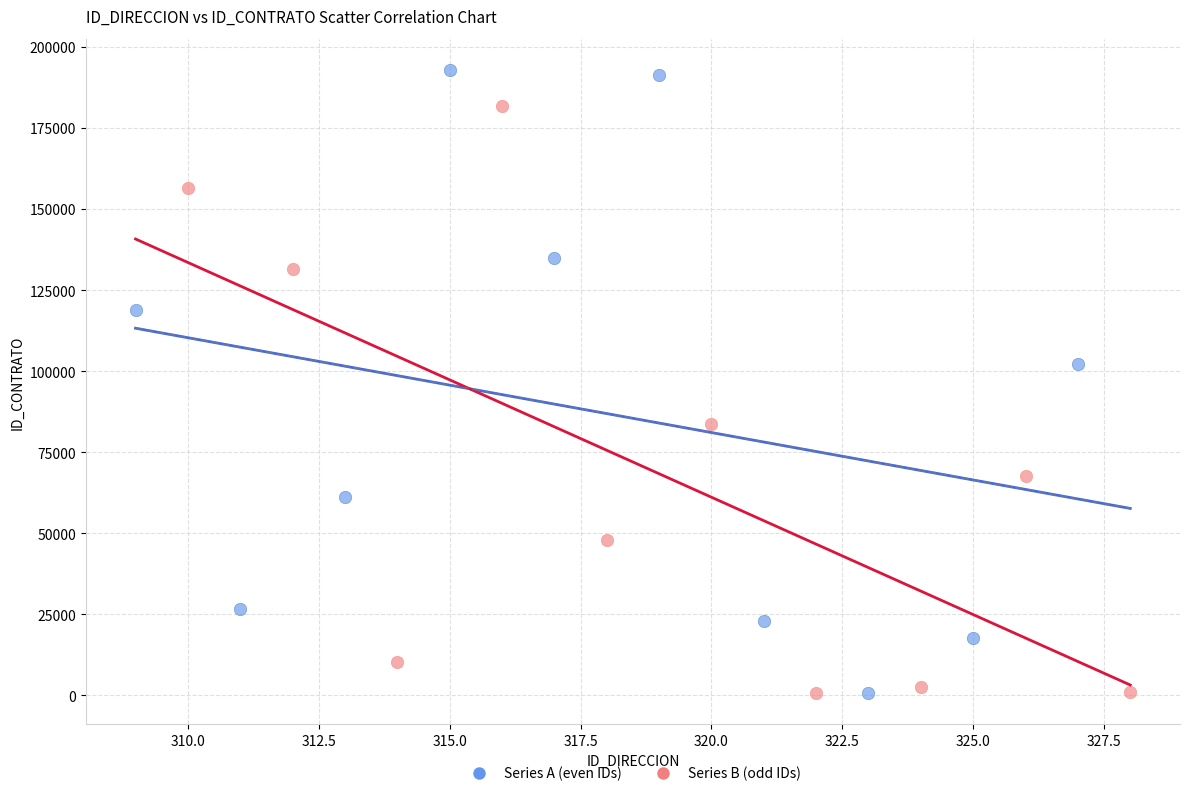

What are all the series names shown in the legend?

Series A (even IDs), Series B (odd IDs)